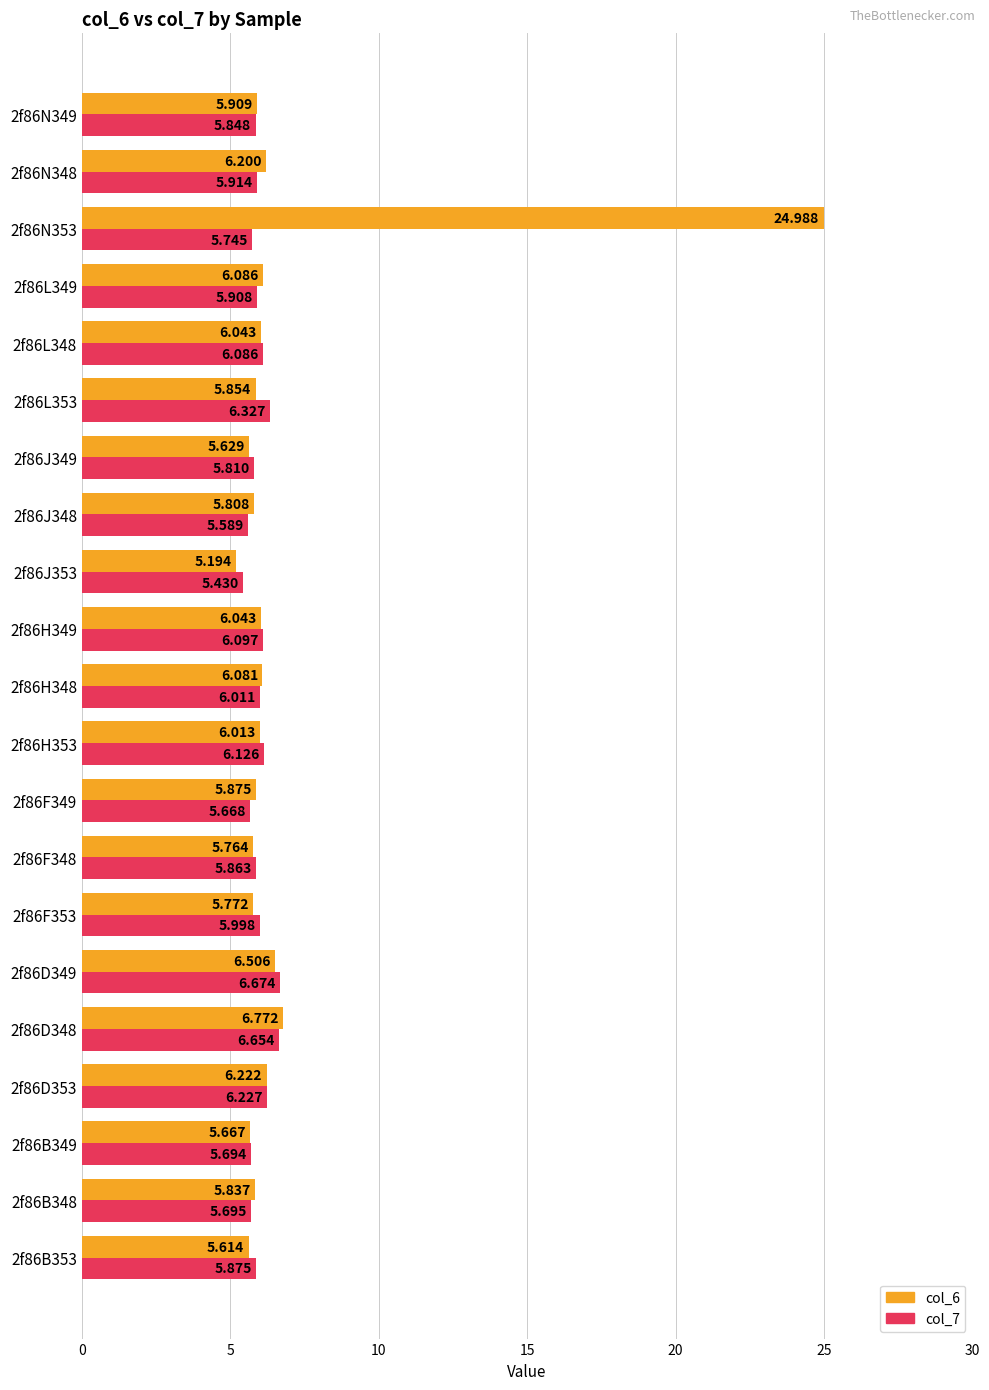

What is the sum of all col_7 values?

125.2